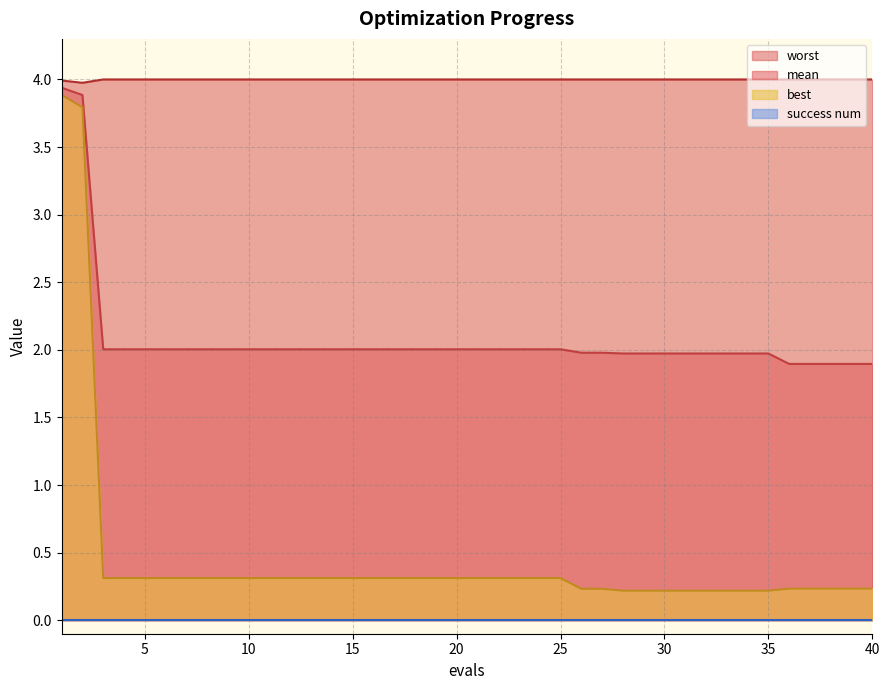

What is the spread (max minus min) of values at 5?

4.0